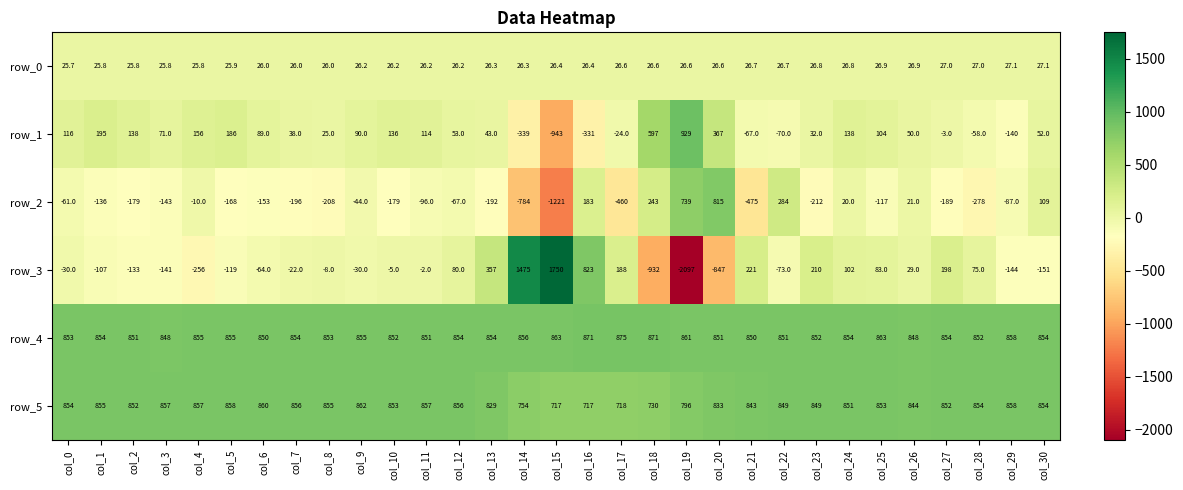

Rank the series by their maximum value, from highest to lowest.

row_3, row_1, row_4, row_5, row_2, row_0